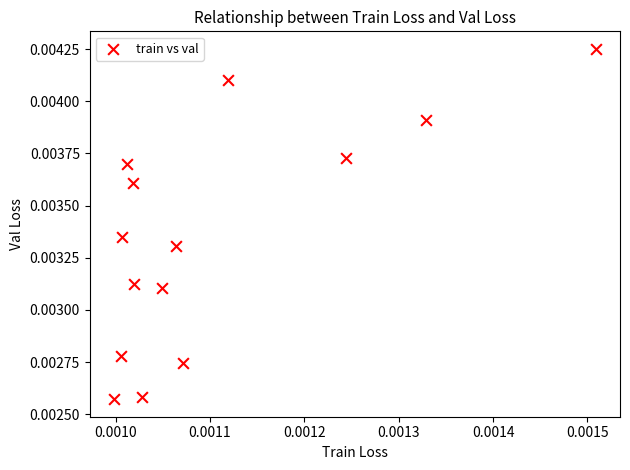

How many data points are displayed?

14